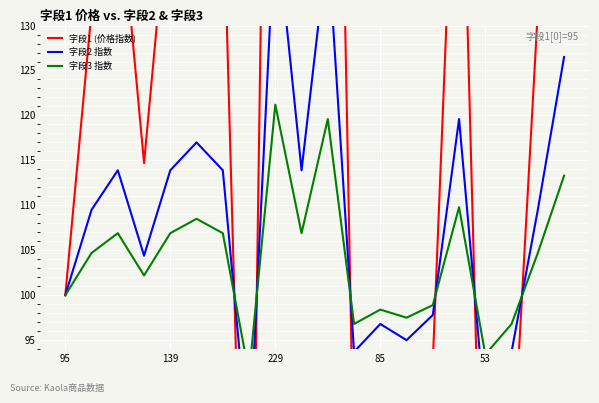

Where do 字段1 (价格指数) and 字段3 指数 first cross each other?

6 and 7